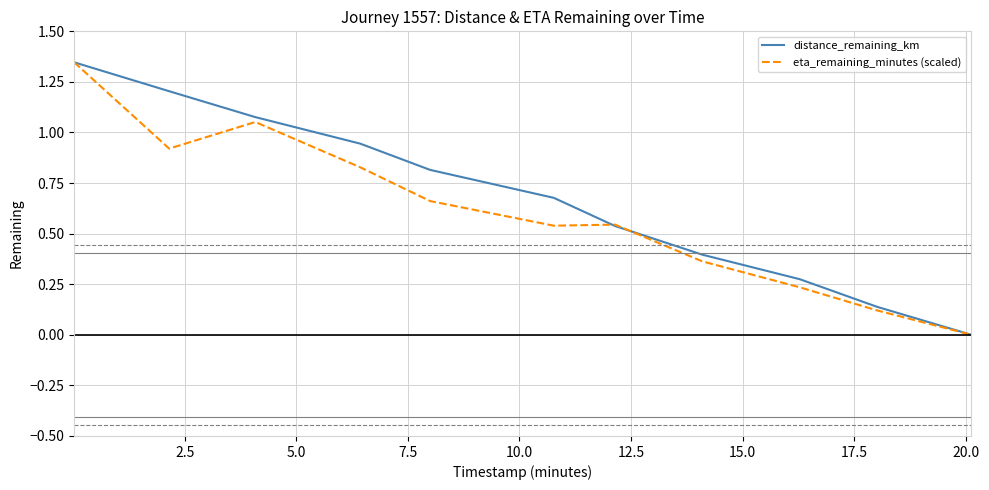

True or false: distance_remaining_km has more than 0 points higher than both neighbors.

False